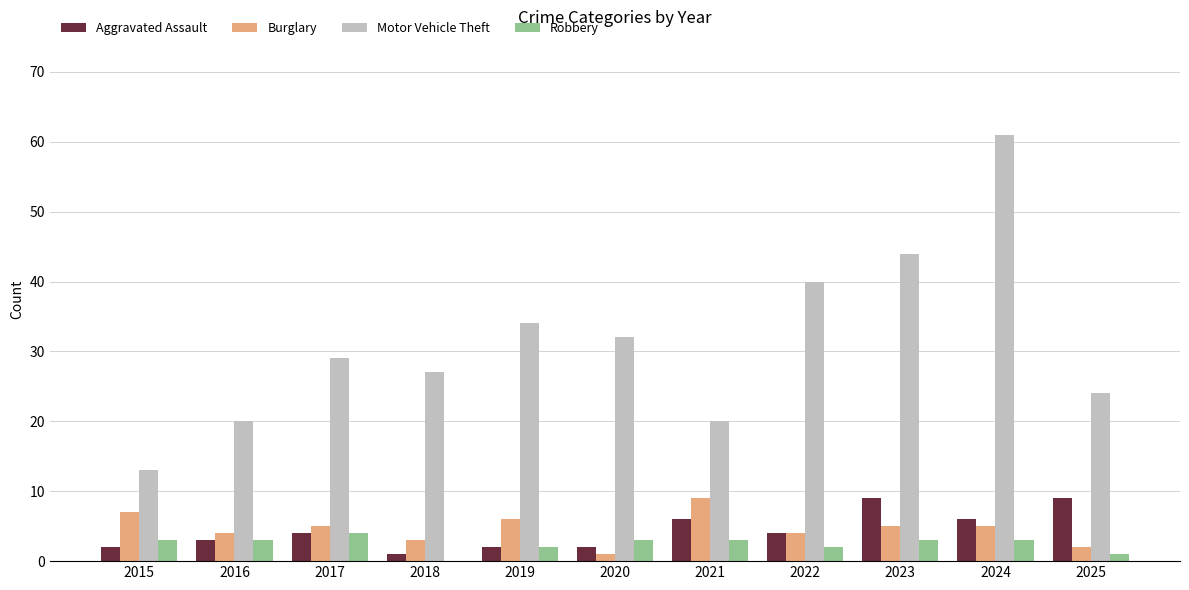

What is the sum of the Aggravated Assault values at 2018 and 2017?

5